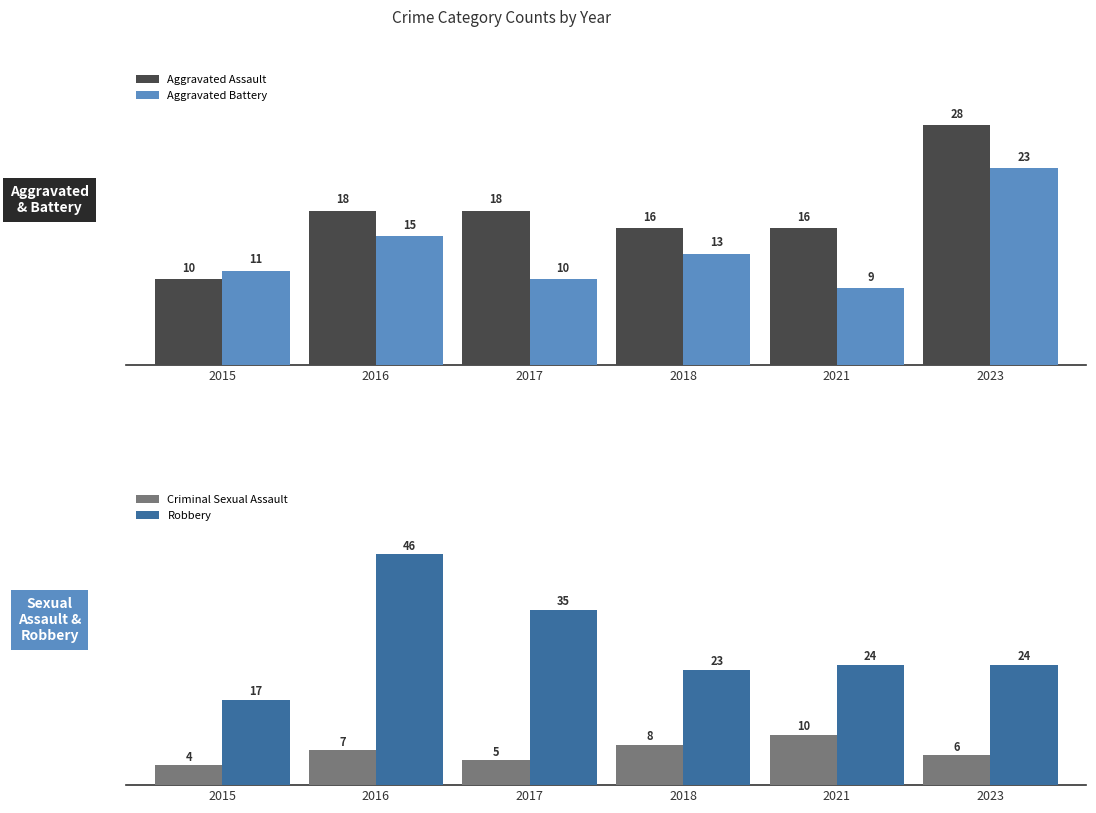

What is the value of the Robbery bar at the 4th from the left?

23